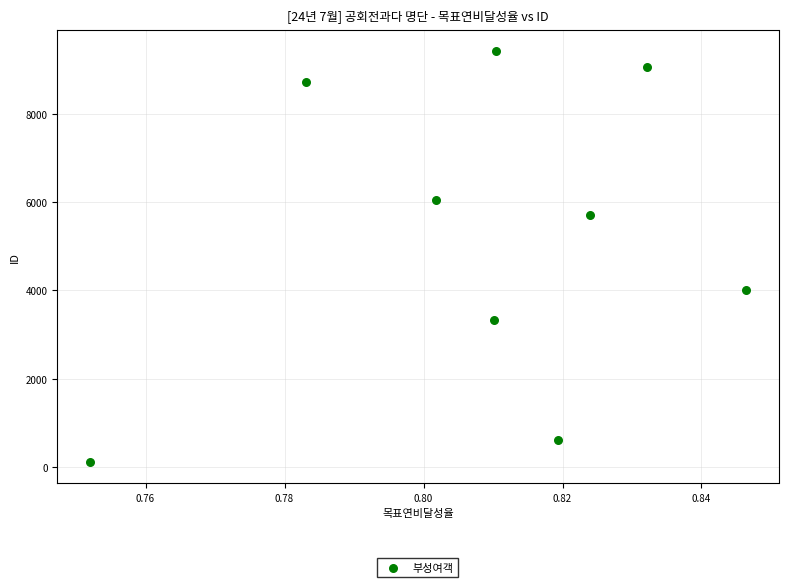

What Y value in the scatter plot is closest to 4770?

4002